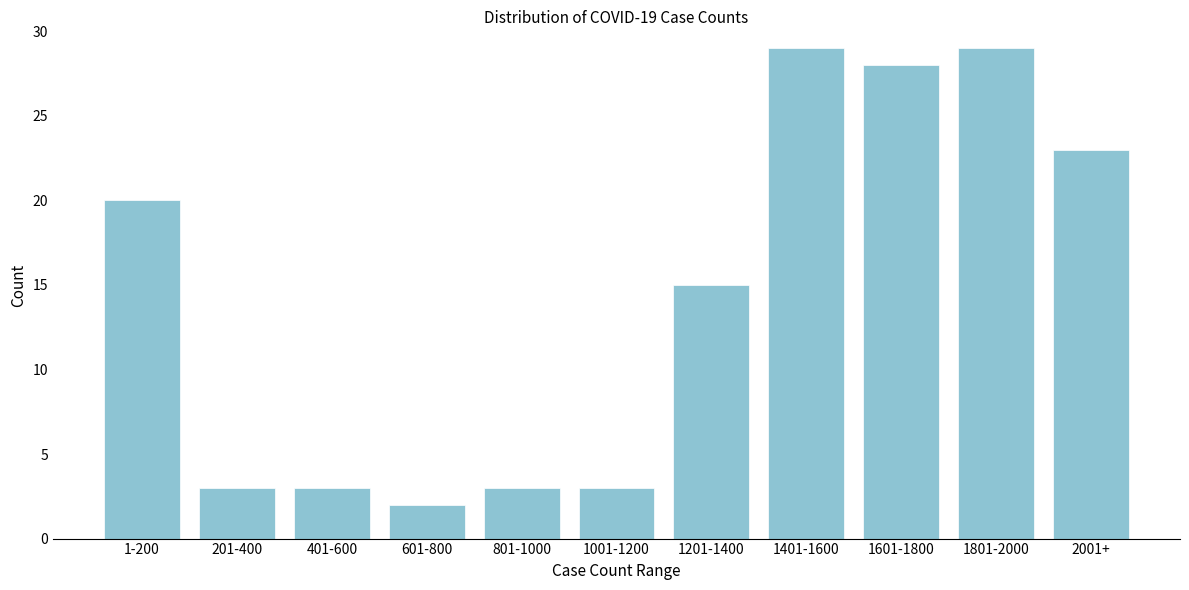

Reading left to right, list all the values displayed in this chart.

20	3	3	2	3	3	15	29	28	29	23